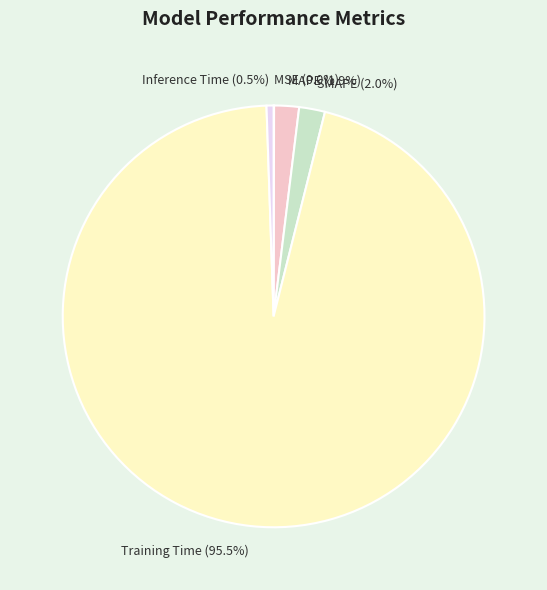

Which slice is the largest?

Training Time